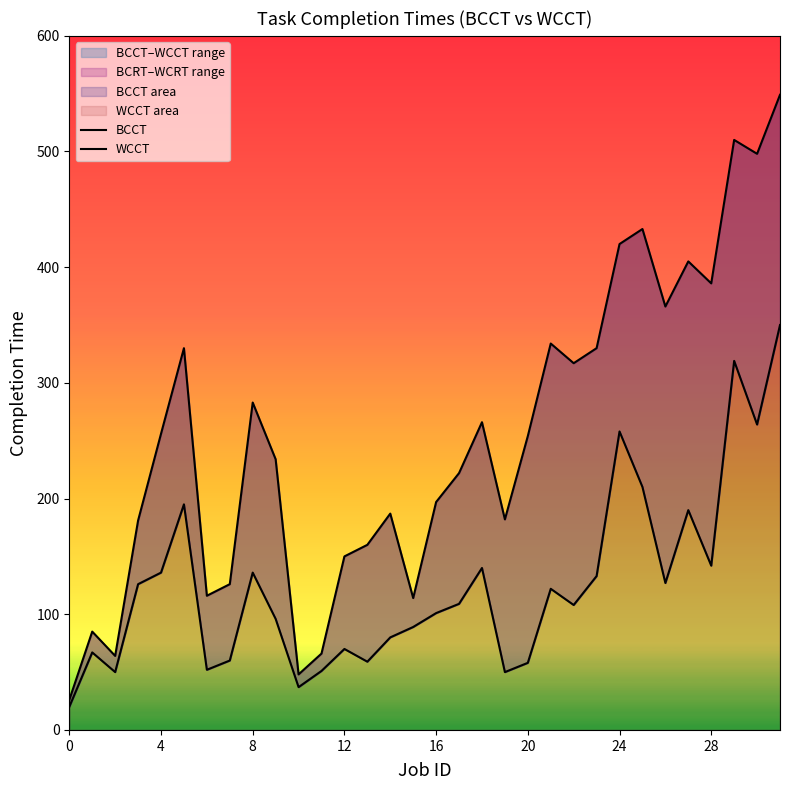

What is the label of the 5th point from the right?

27